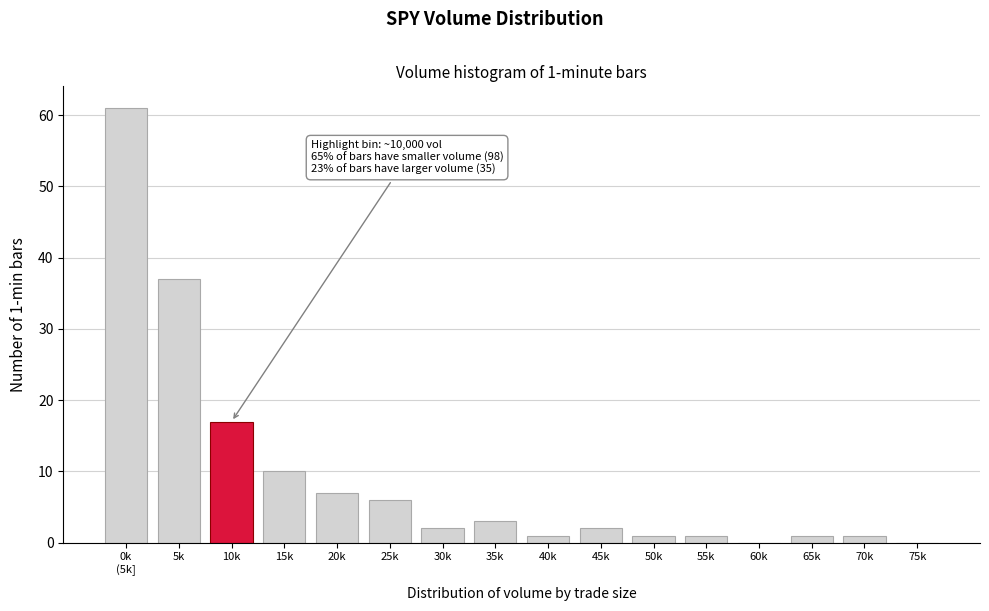

Where is the data nearest to the value 30?

5k